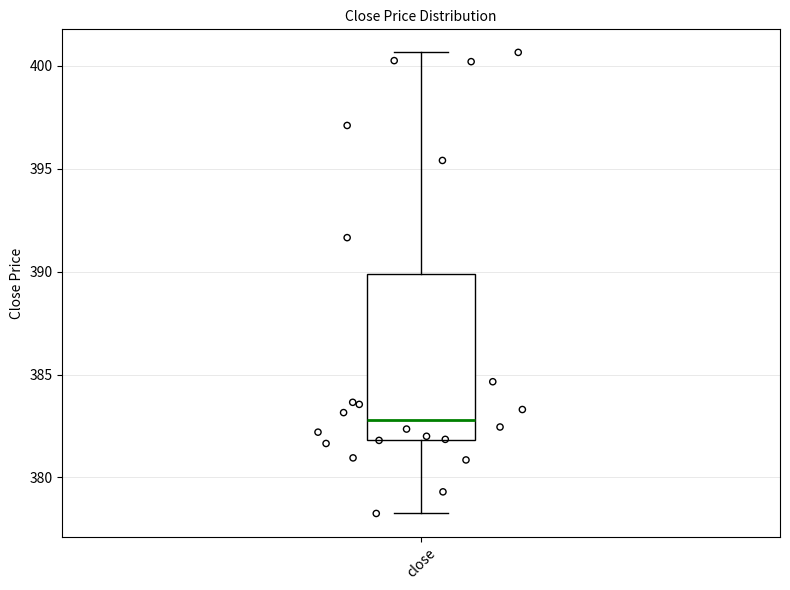

Transcribe this box plot: give where the median line is, the range the box spans, and where the two whiskers end, as read against the y-axis. The values are not printed on the chart, so give them approximately, as read against the axis.

median 383.0, box 382.0 to 390.0, whiskers 378.5 to 400.5